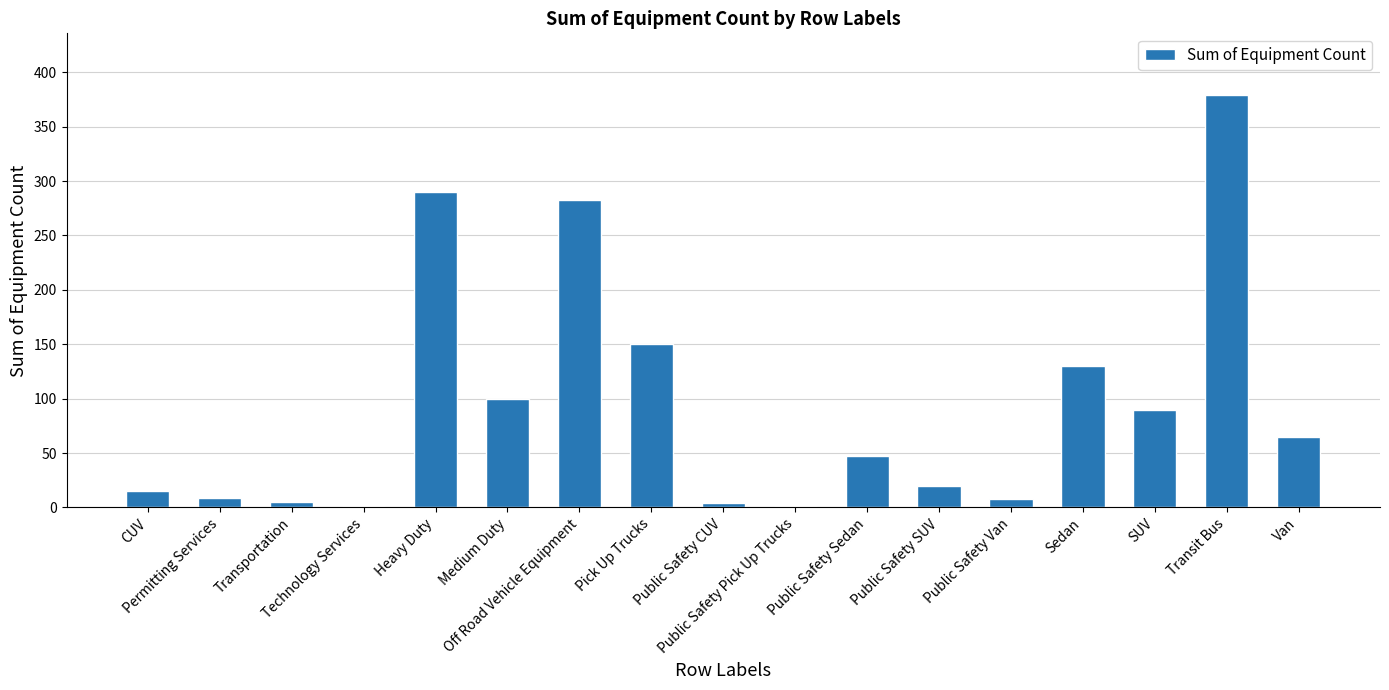

What is the average value?

94